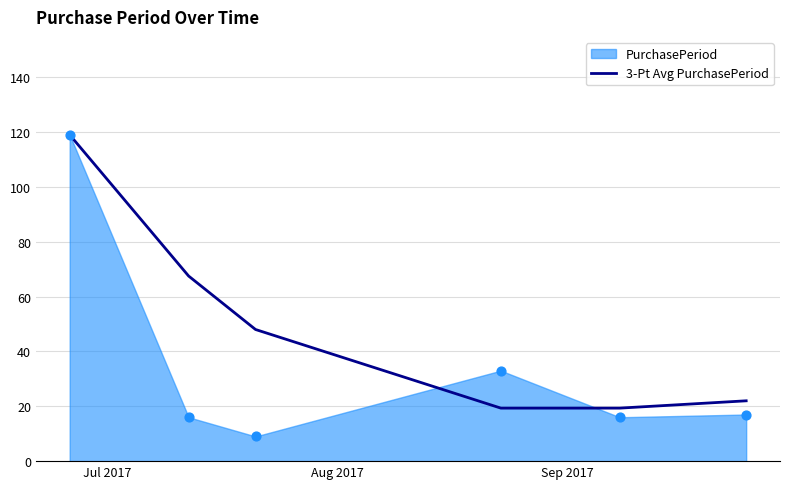

What is the minimum value for 3-Pt Avg PurchasePeriod?

19.3